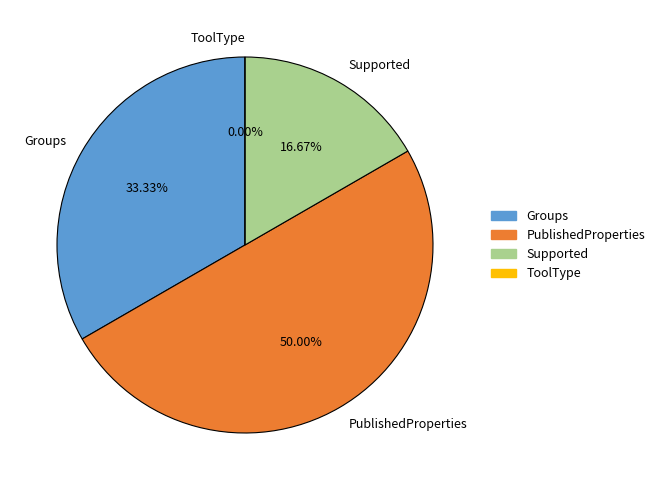

What percentage is the Groups slice, to the nearest percent?

33%